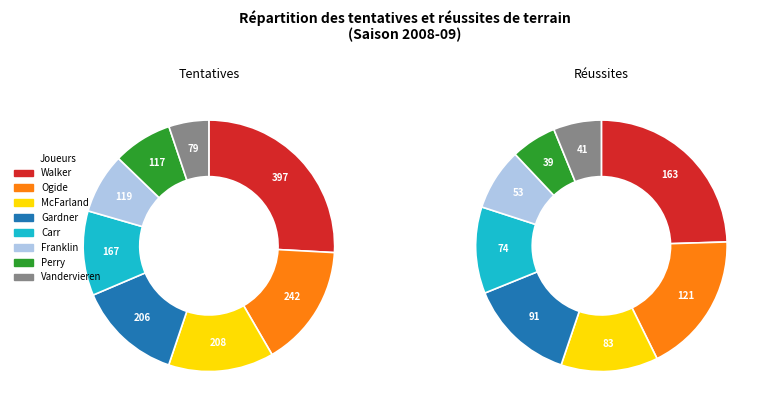

Which category has the biggest portion of the pie?

Walker